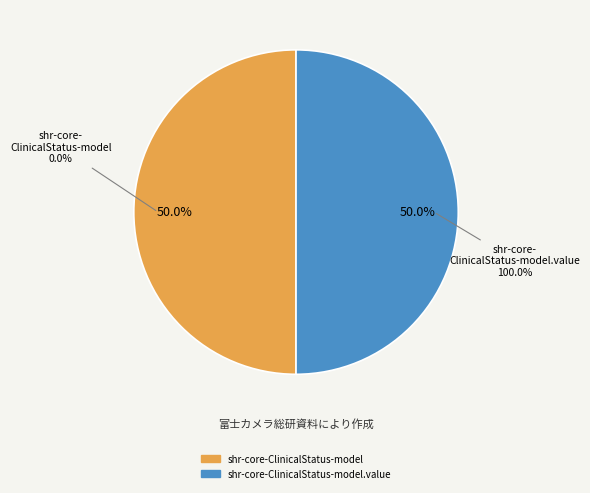

Rank the categories by value from lowest to highest.

shr-core-ClinicalStatus-model, shr-core-ClinicalStatus-model.value